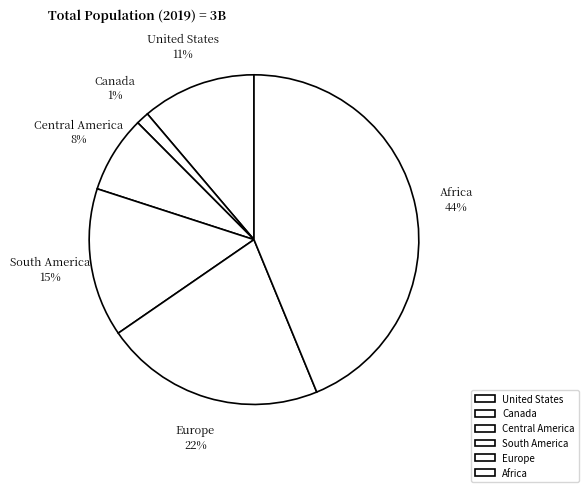

Approximately how many times larger is the value at Europe compared to South America?

1.5